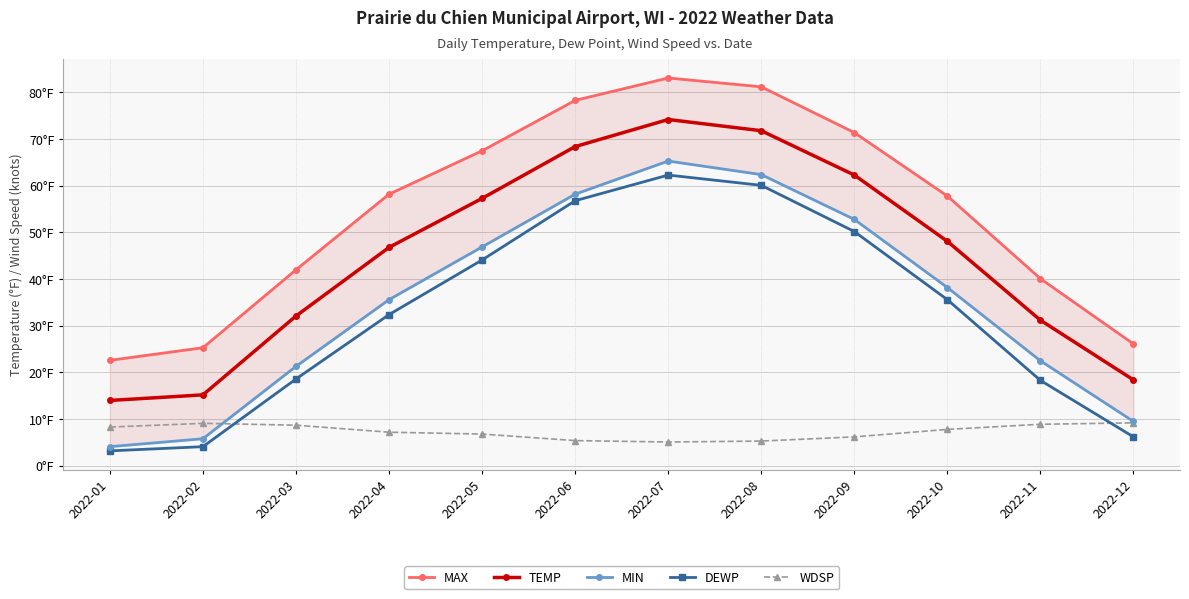

Where is the first local maximum for TEMP?

2022-07